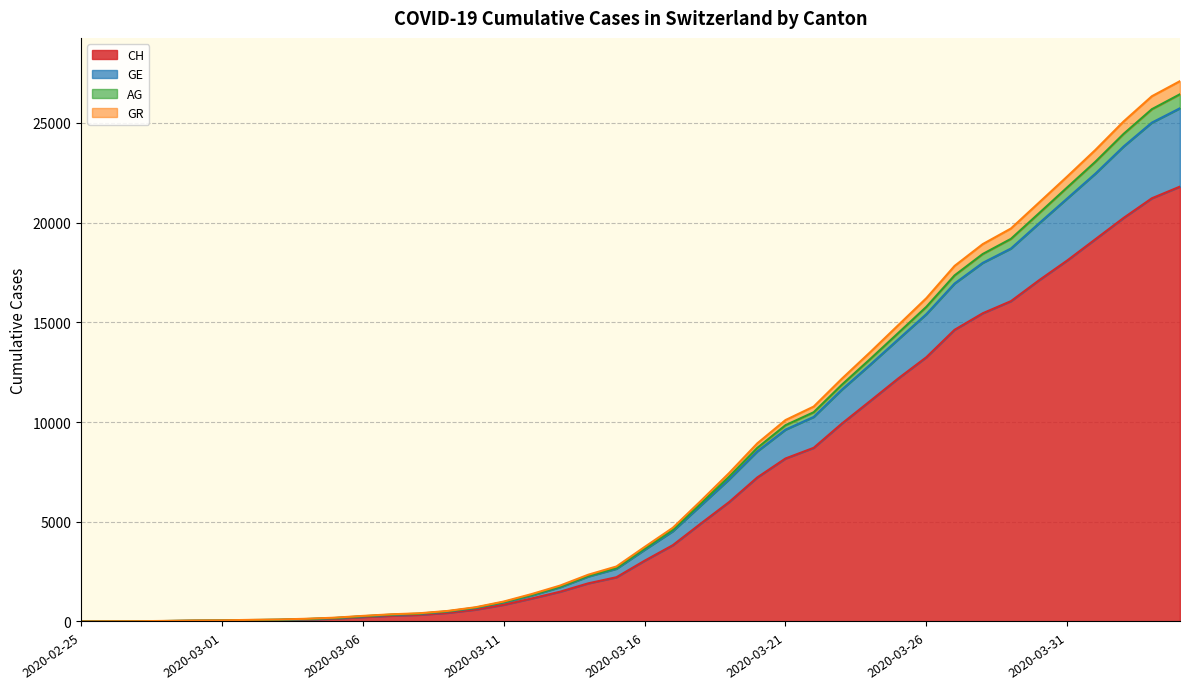

True or false: CH and GE intersect in this chart.

False